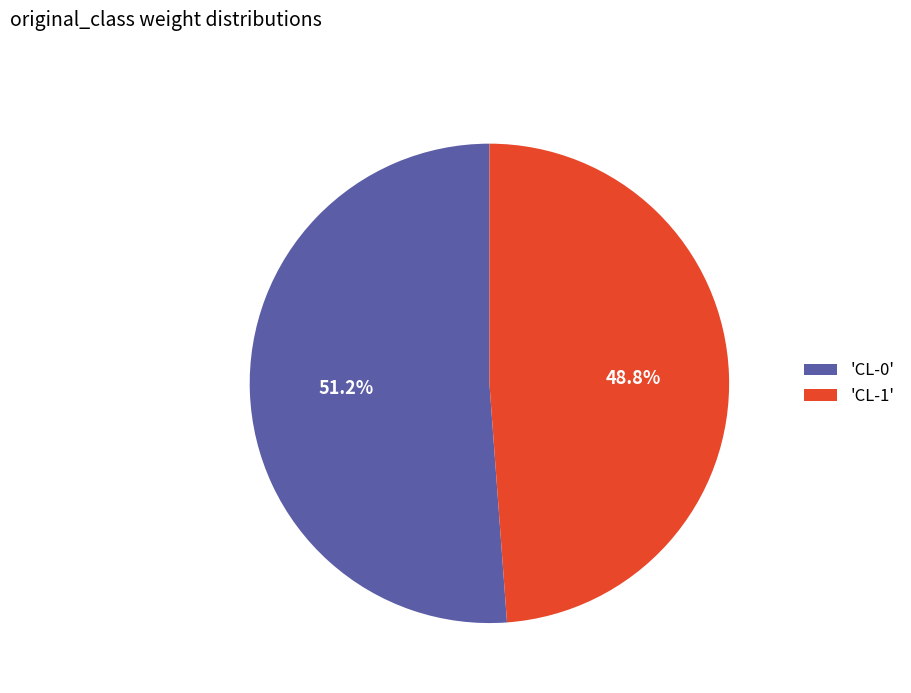

What is the largest slice in the pie chart?

'CL-0'